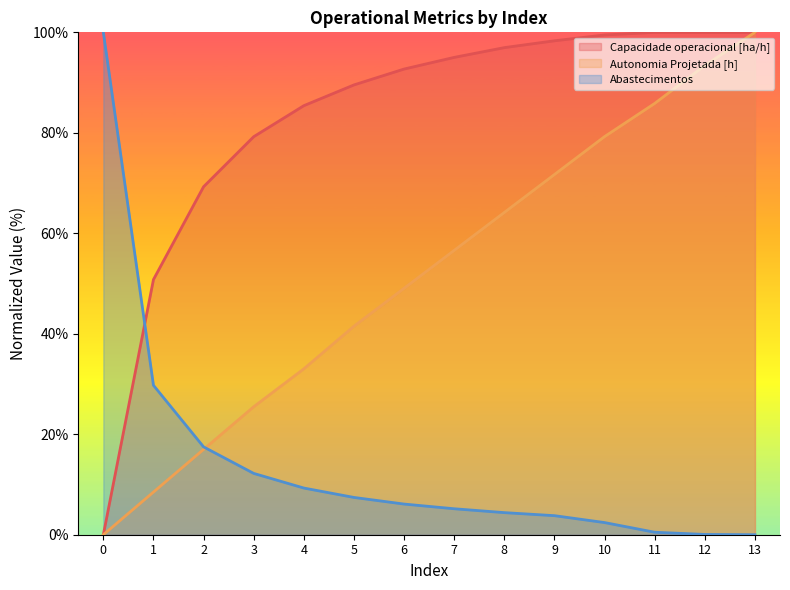

What is the sum of the Autonomia Projetada [h] values at 11 and 8?

150.0